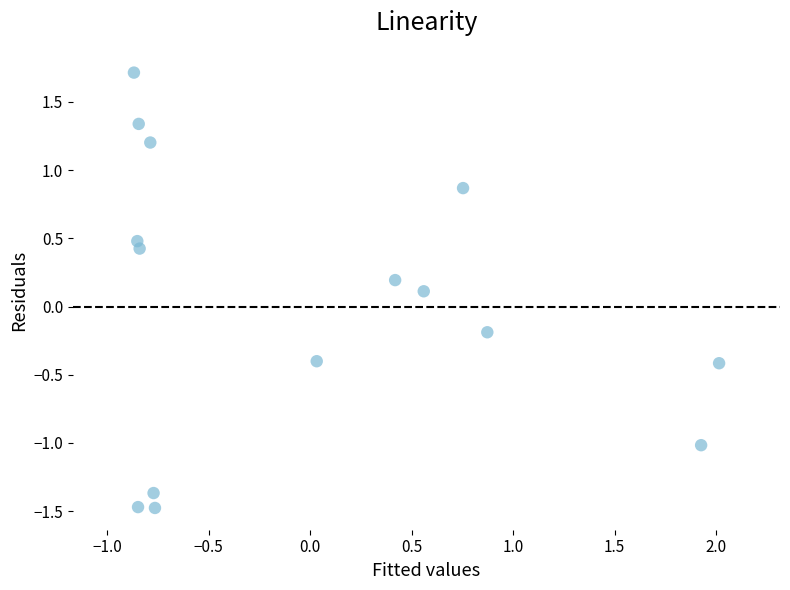

What is the range of X values (max minus min)?

2.9